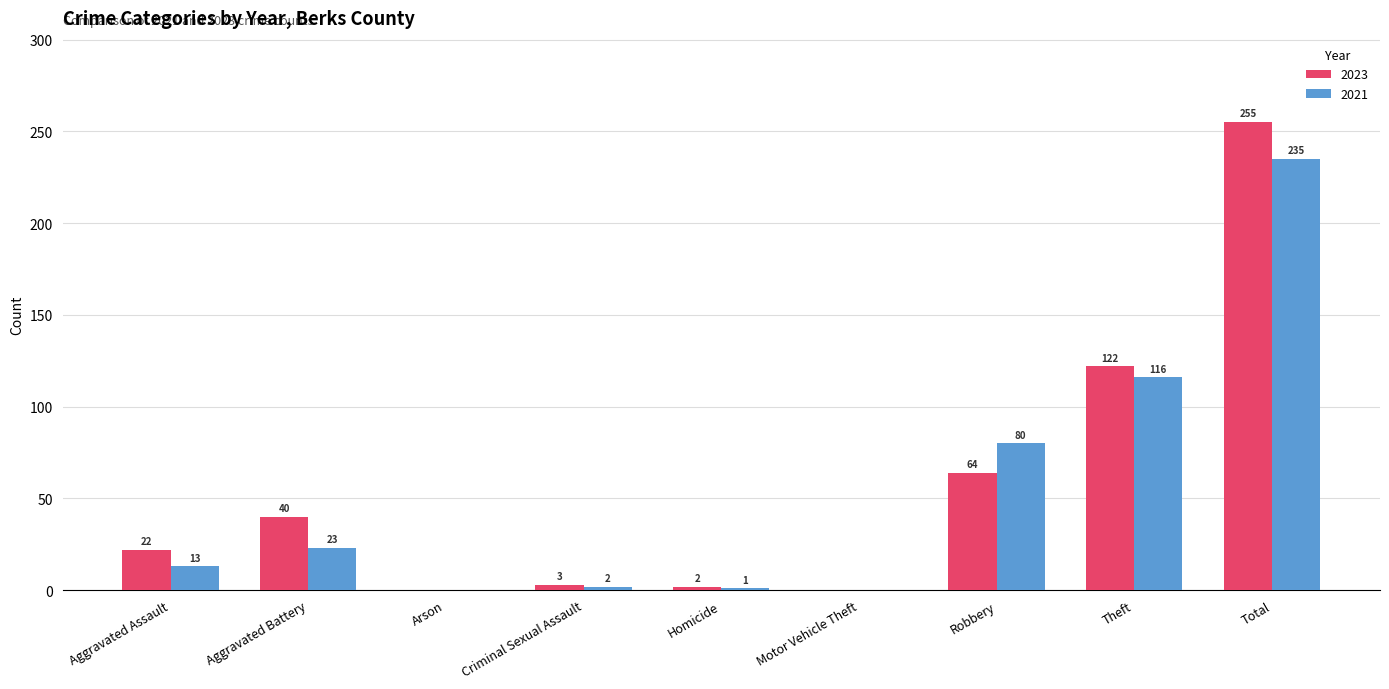

Is it true that 2023 equals 122 at Theft?

True